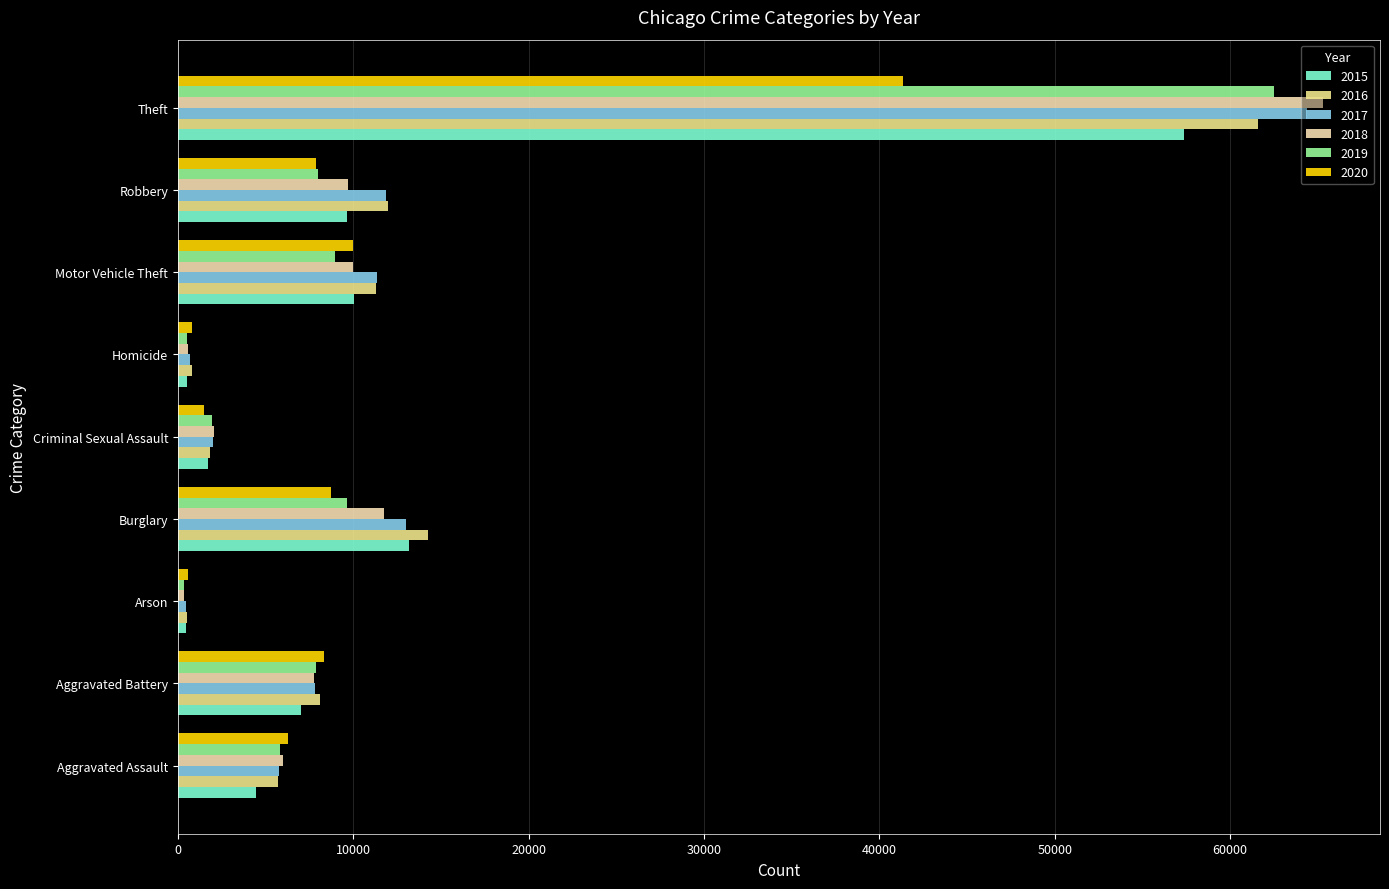

Is the value of 2020 at Theft greater than the value of 2015 at Criminal Sexual Assault?

Yes